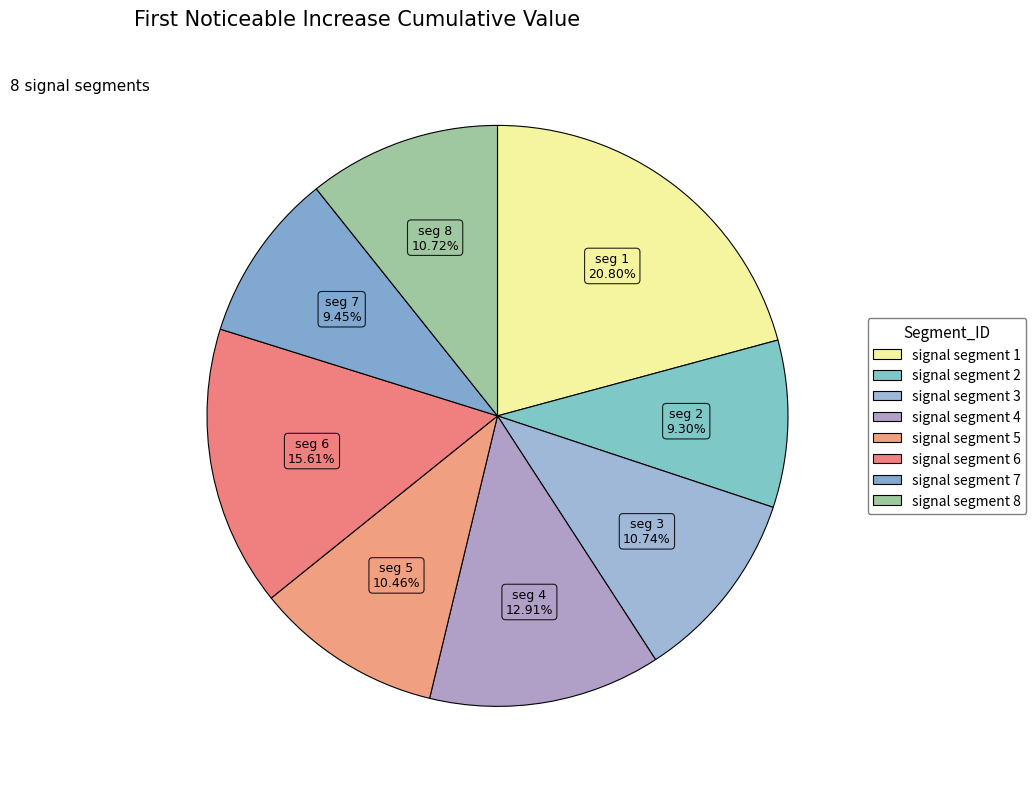

Does any single category account for the majority?

No